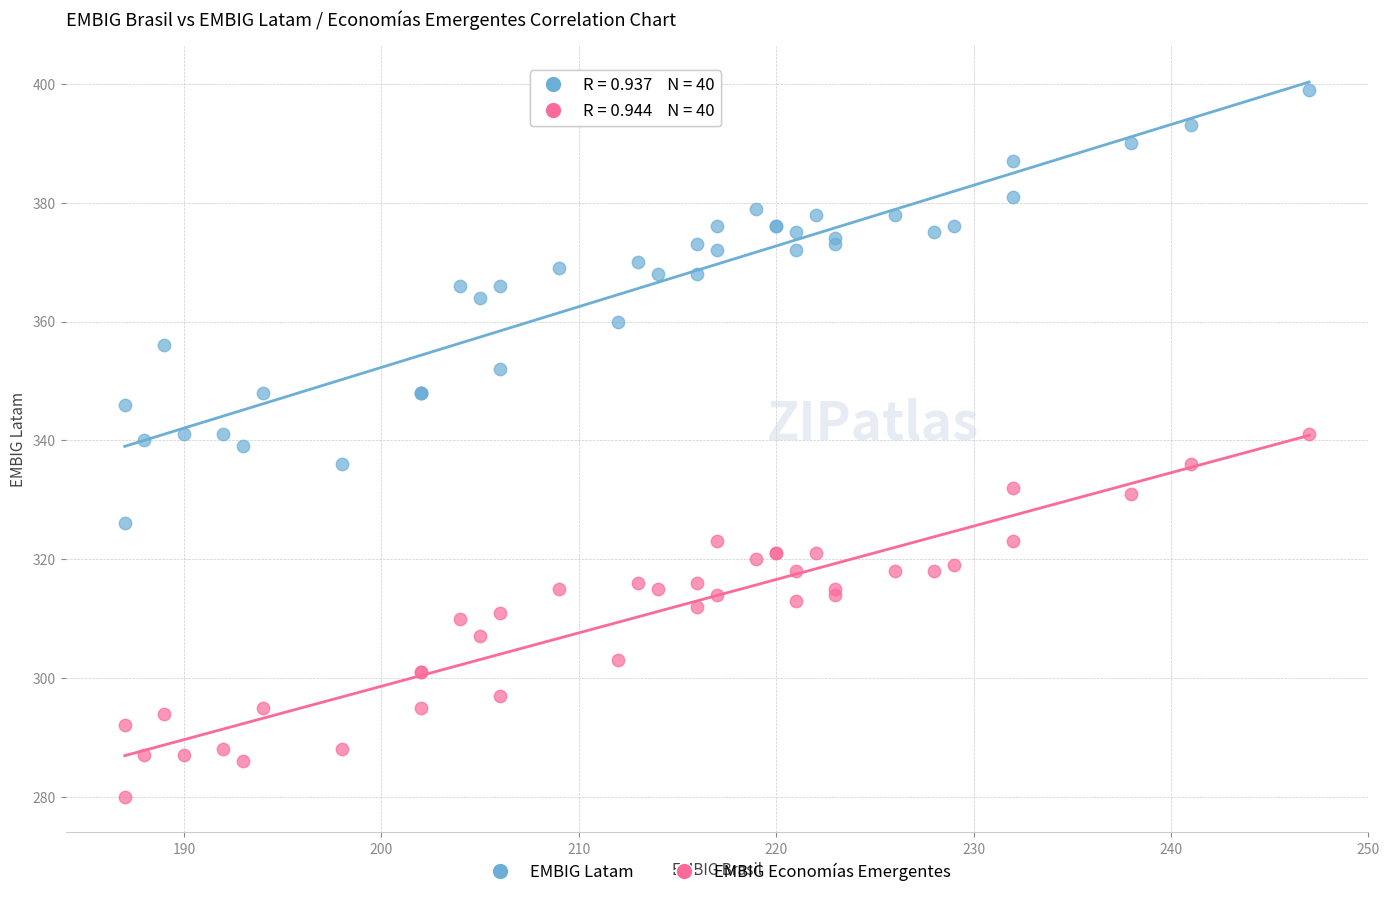

Which series has the widest spread of Y values?

EMBIG Latam